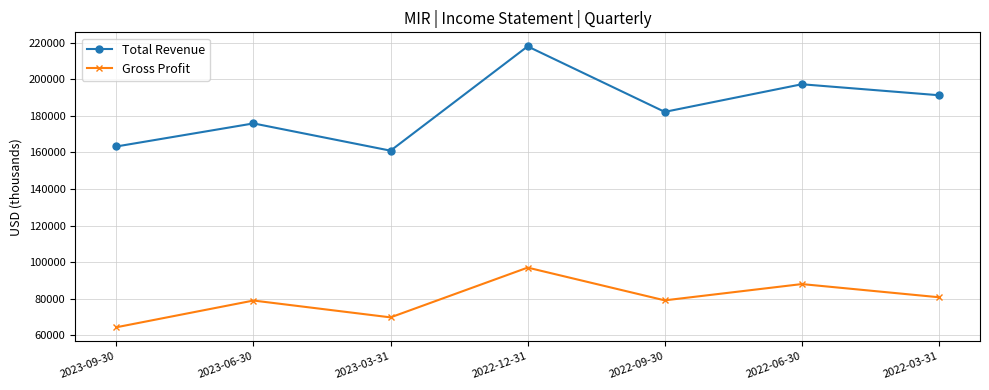

Which label corresponds to the largest value in the chart?

2022-12-31